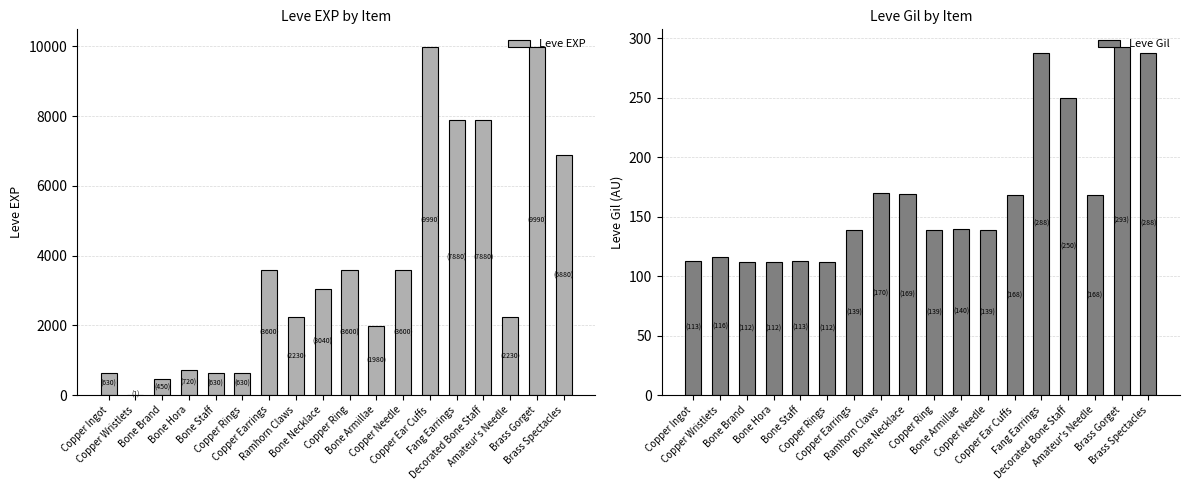

At which label does Leve EXP first exceed 3040?

Copper Earrings